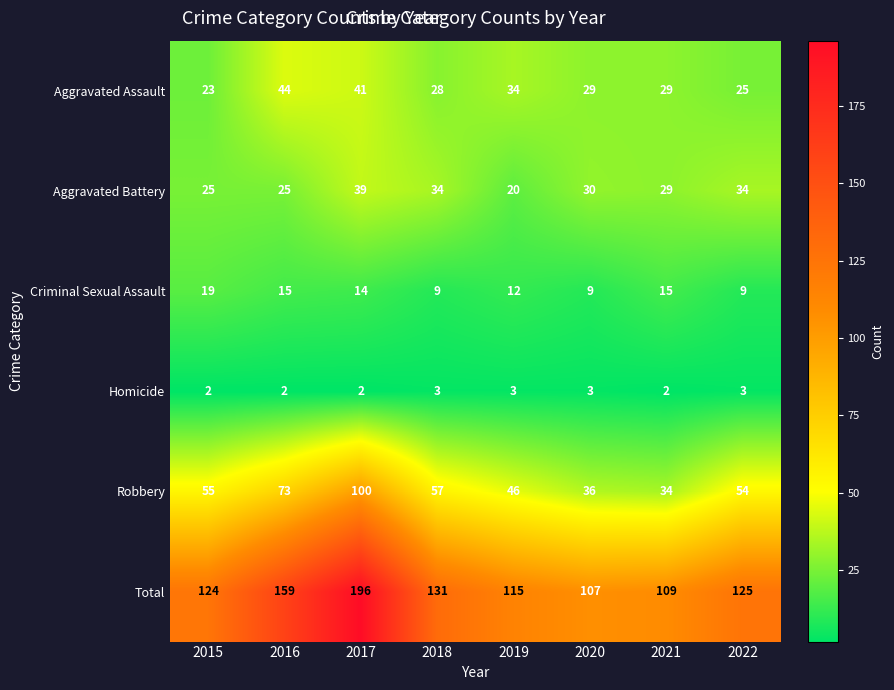

What is the maximum value for Criminal Sexual Assault?

19